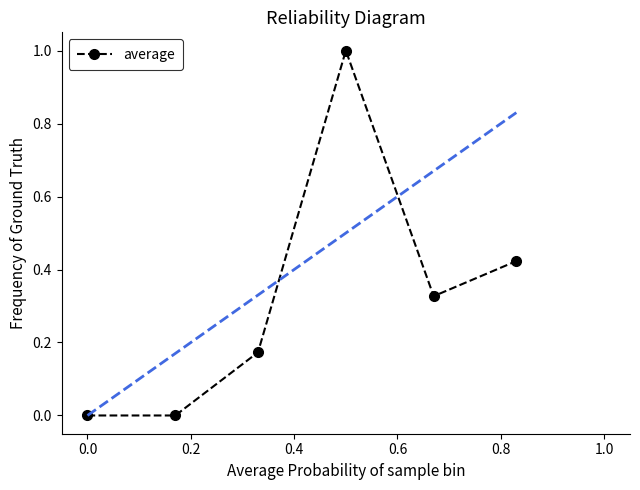

What is the sum of all values?

1.9